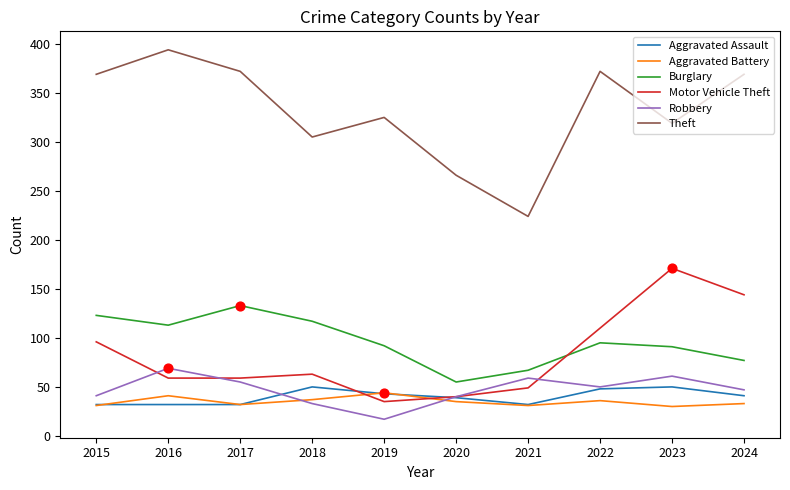

What are all the series names shown in the legend?

Aggravated Assault, Aggravated Battery, Burglary, Motor Vehicle Theft, Robbery, Theft